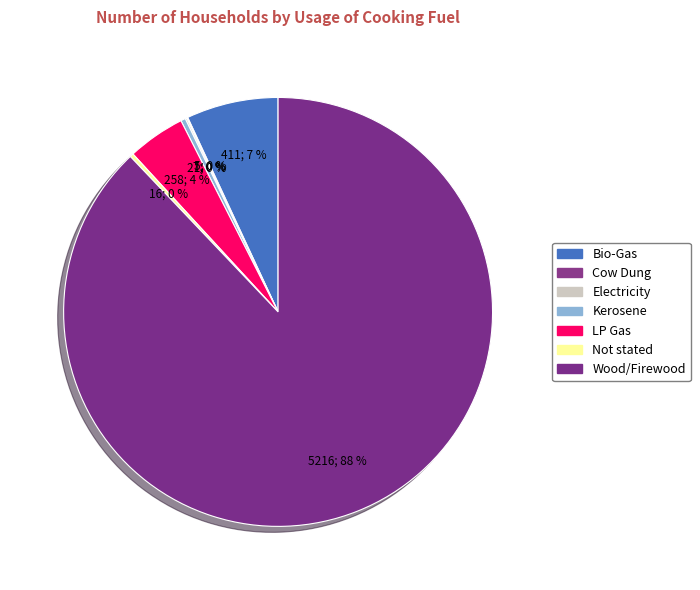

How many segments does this pie chart have?

7